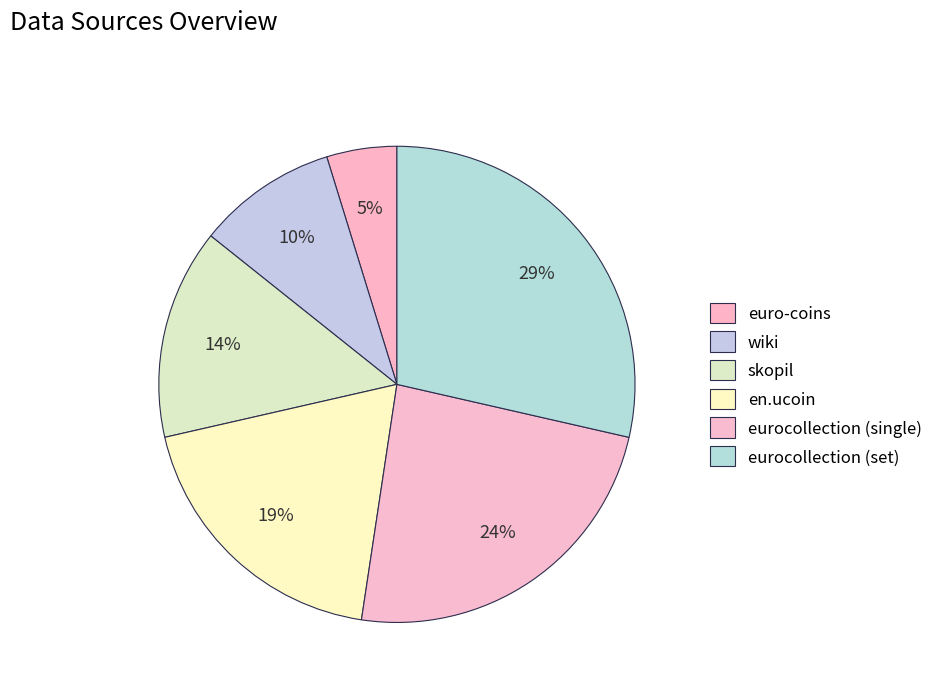

Count the number of slices in the pie.

6